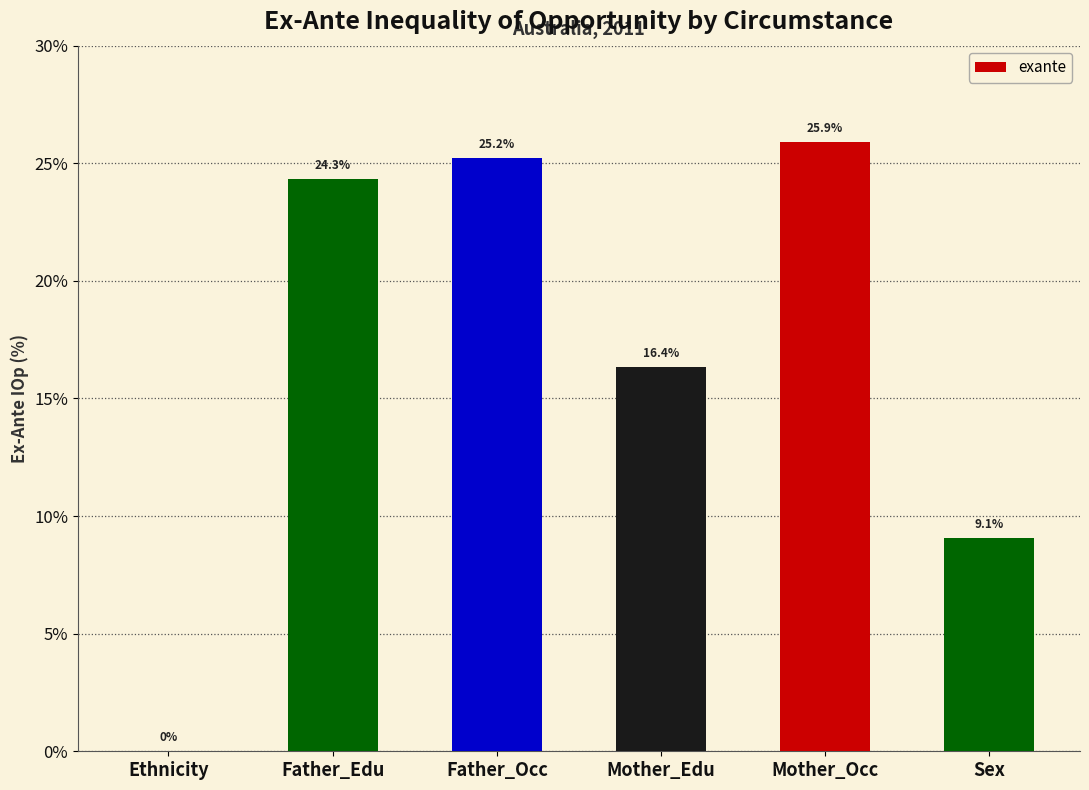

What is the sum of all values?

100.9